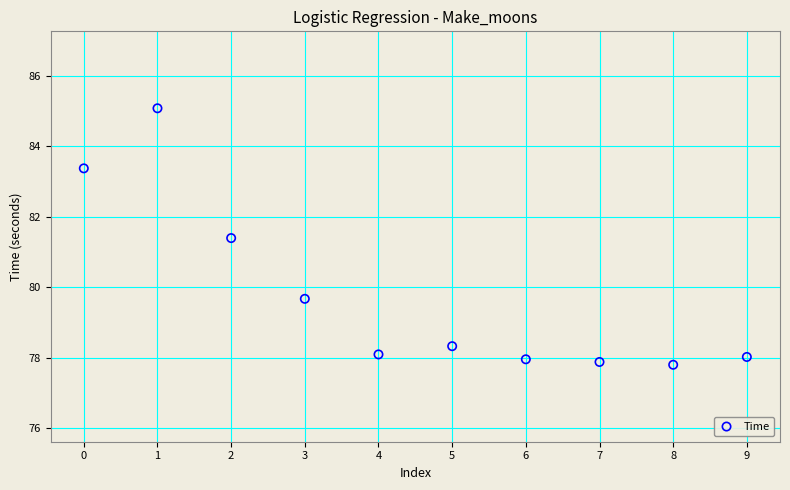

What Y value in the scatter plot is closest to 81?

81.4